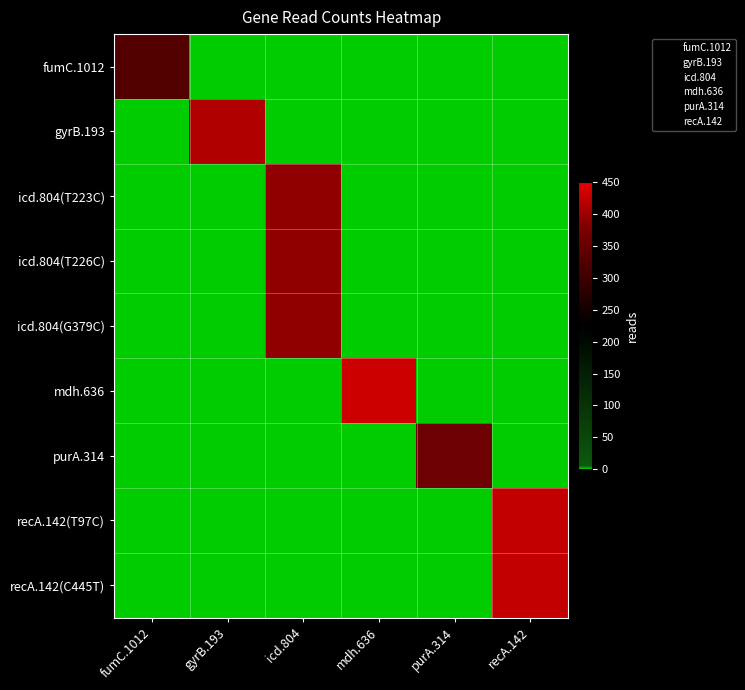

Between mdh.636 and fumC.1012, which is larger?

fumC.1012